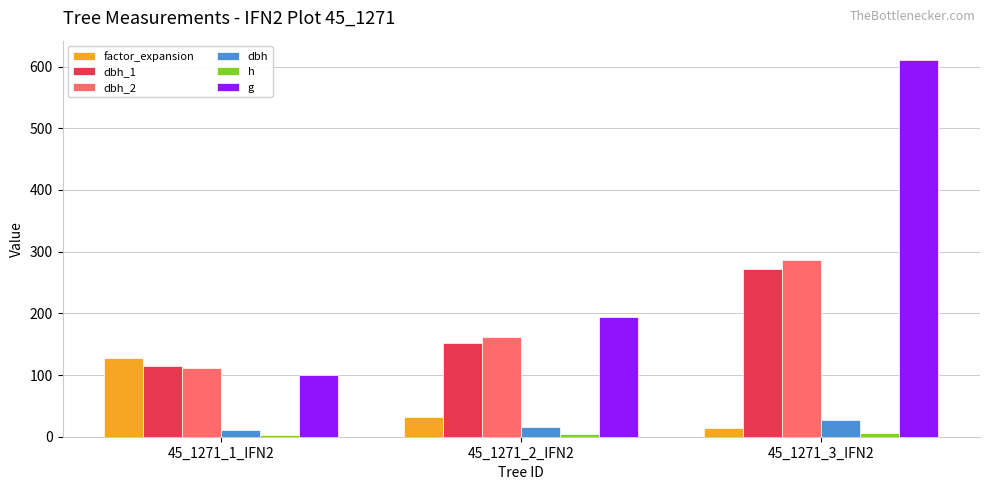

What is the smallest value displayed?

3.5